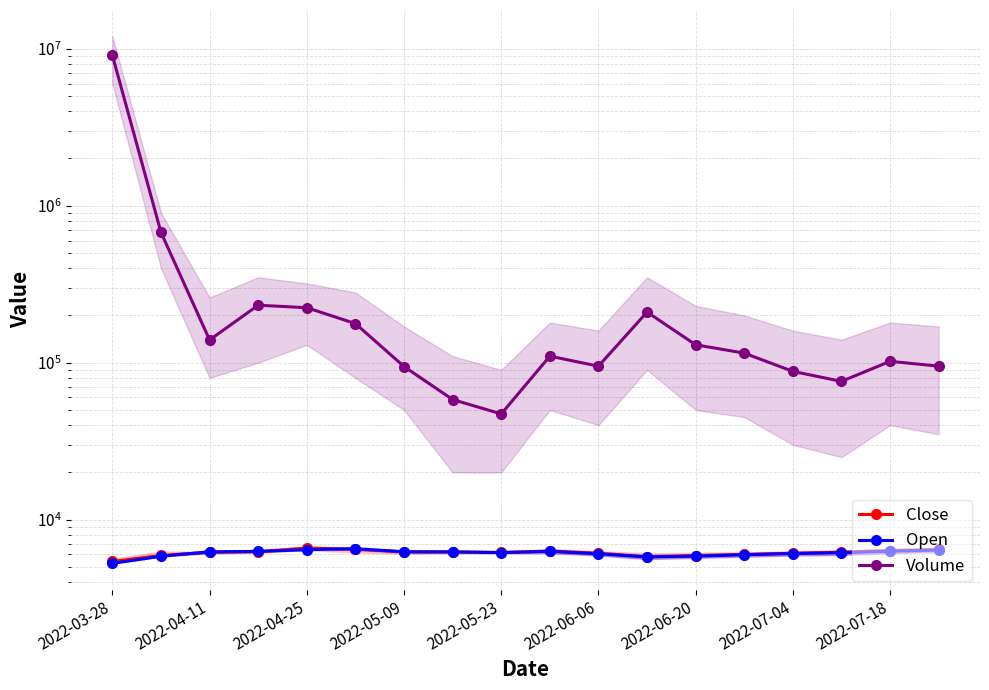

Which series changed the most between 2022-04-11 and 2022-06-20?

Volume